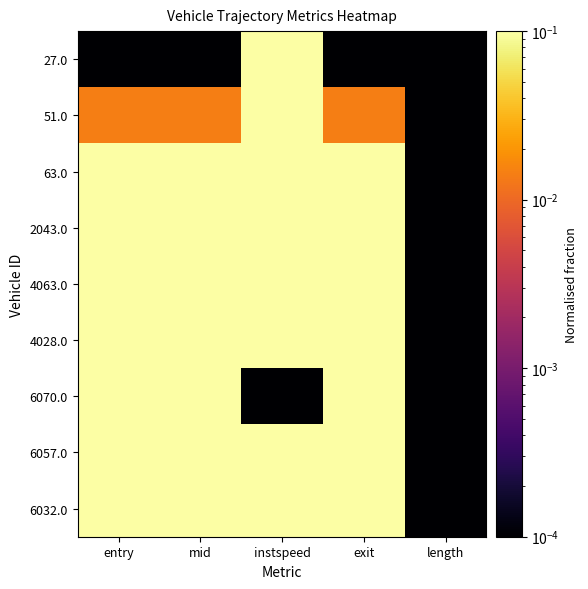

List the series in order of their peak value, lowest first.

63.0, 4063.0, 2043.0, 4028.0, 51.0, 6070.0, 6057.0, 27.0, 6032.0